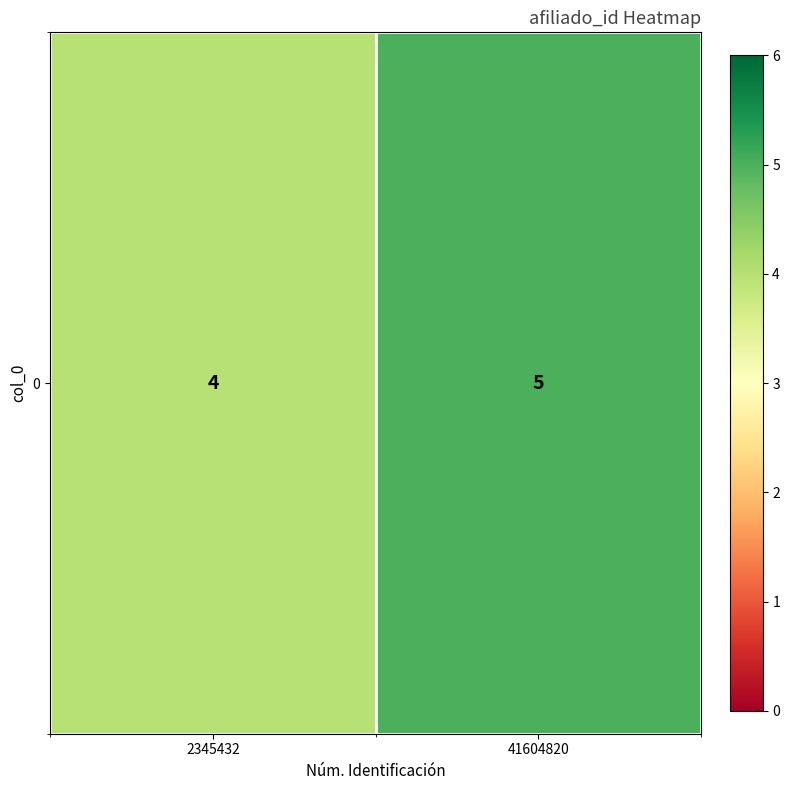

Reading right to left, extract all data points from this chart.

41604820=5	2345432=4